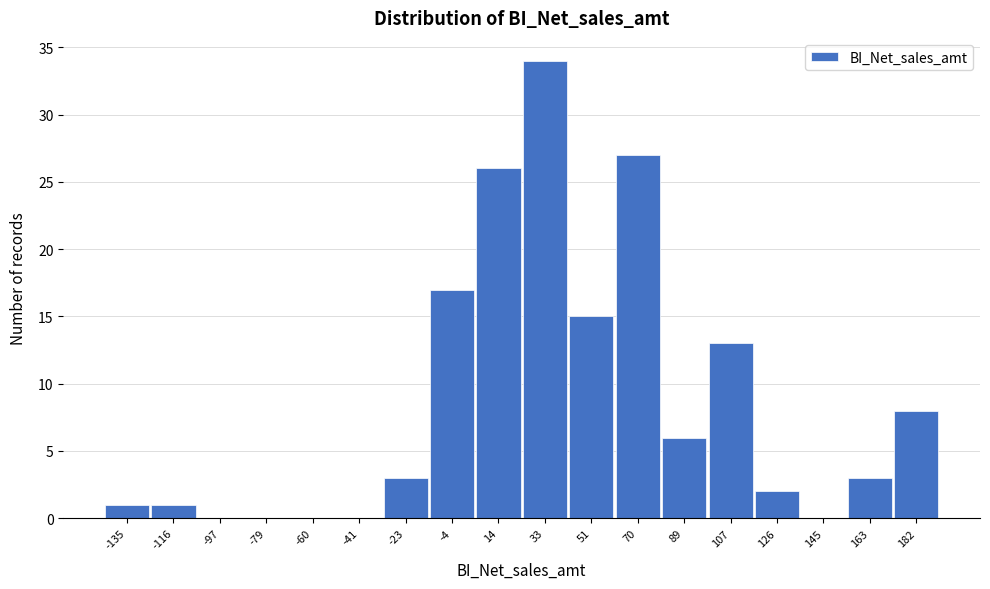

Reading left to right, extract all data points from this chart.

-135=1	-116=1	-97=0	-79=0	-60=0	-41=0	-23=3	-4=17	14=26	33=34	51=15	70=27	89=6	107=13	126=2	145=0	163=3	182=8